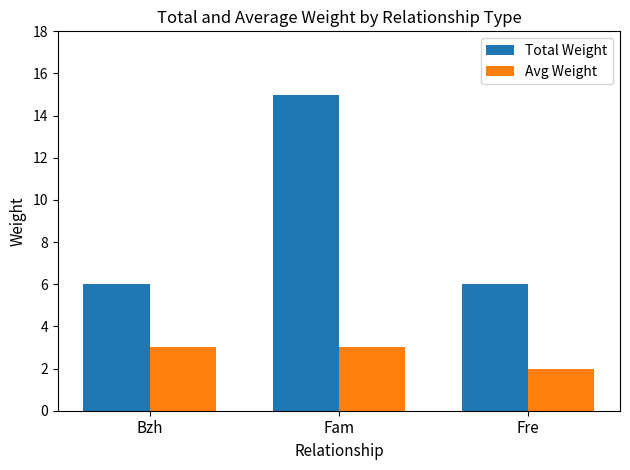

What is the approximate value of Total Weight at Bzh?

6